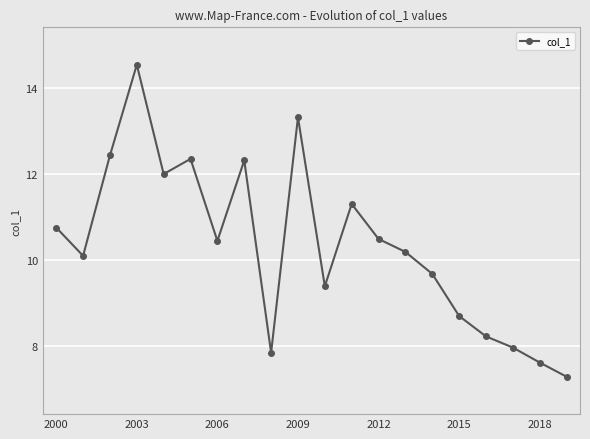

What is the difference between the maximum and minimum values?

7.3